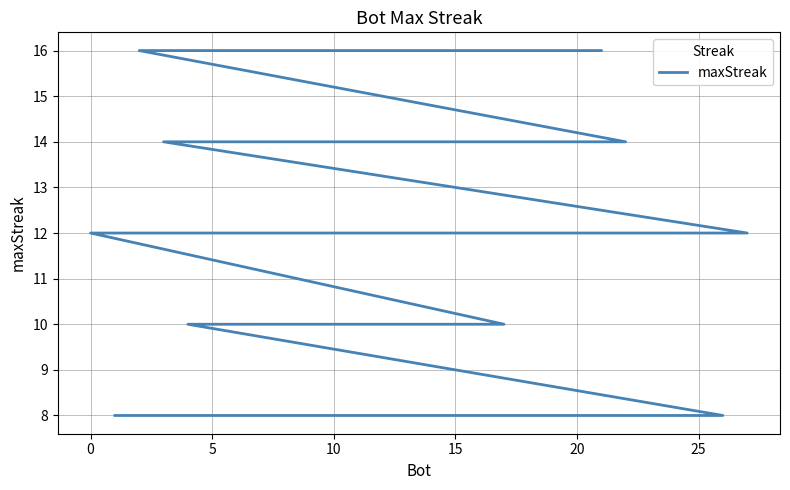

Is this an area chart (filled region under the line)?

No